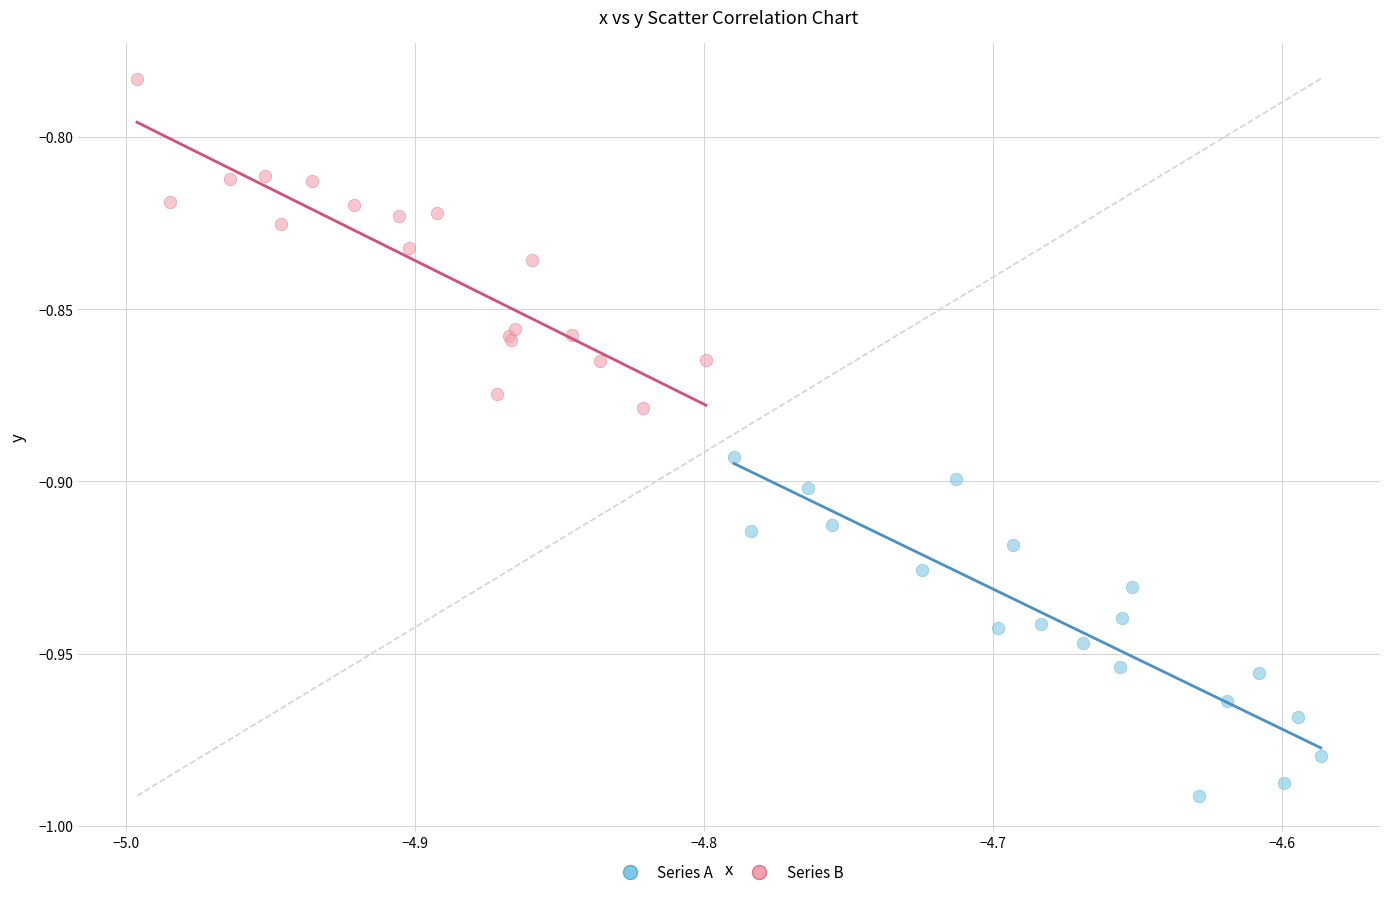

Which series reaches the minimum Y coordinate?

Series A